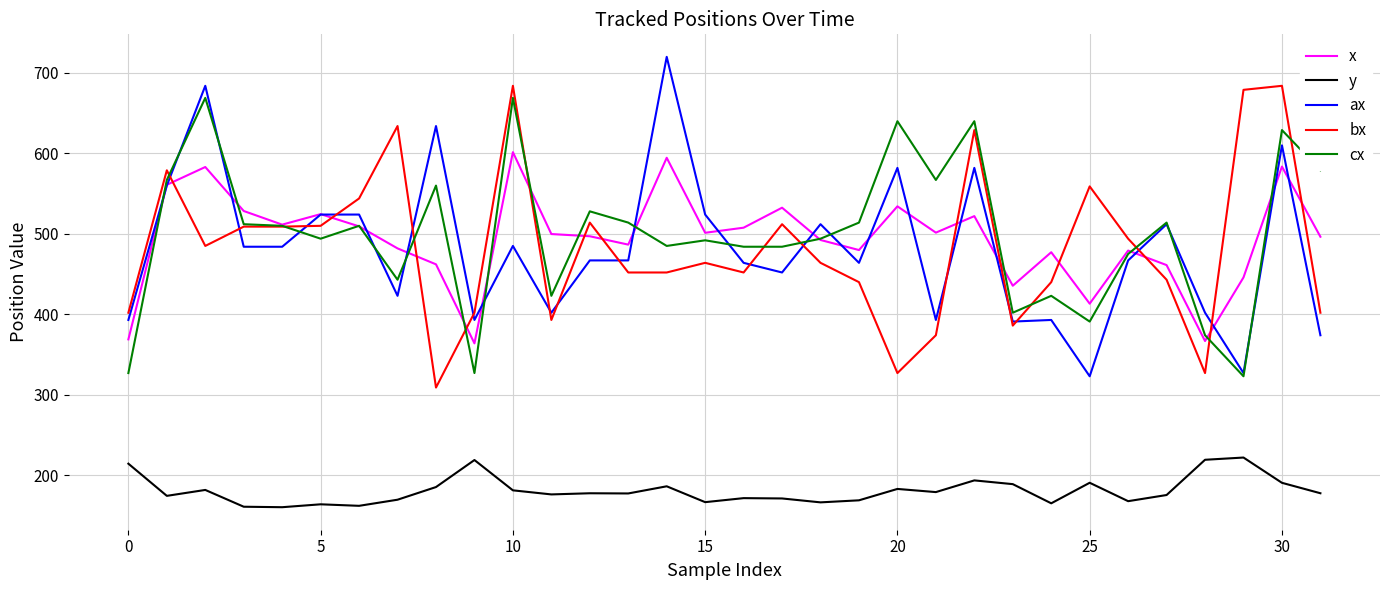

What is the minimum value for x?

363.9